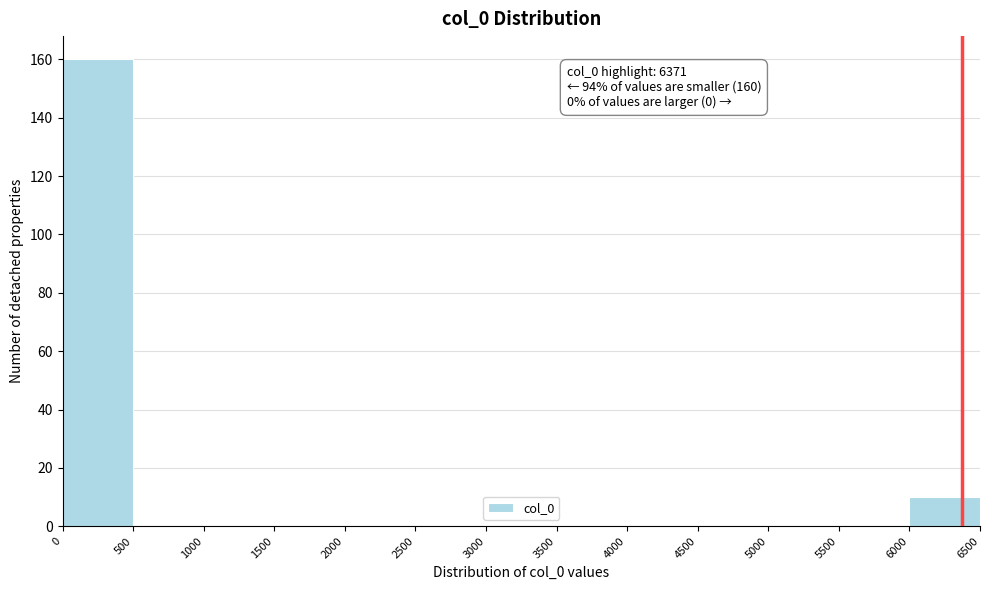

Over which range of the x-axis is the bar tallest?

0 to 500